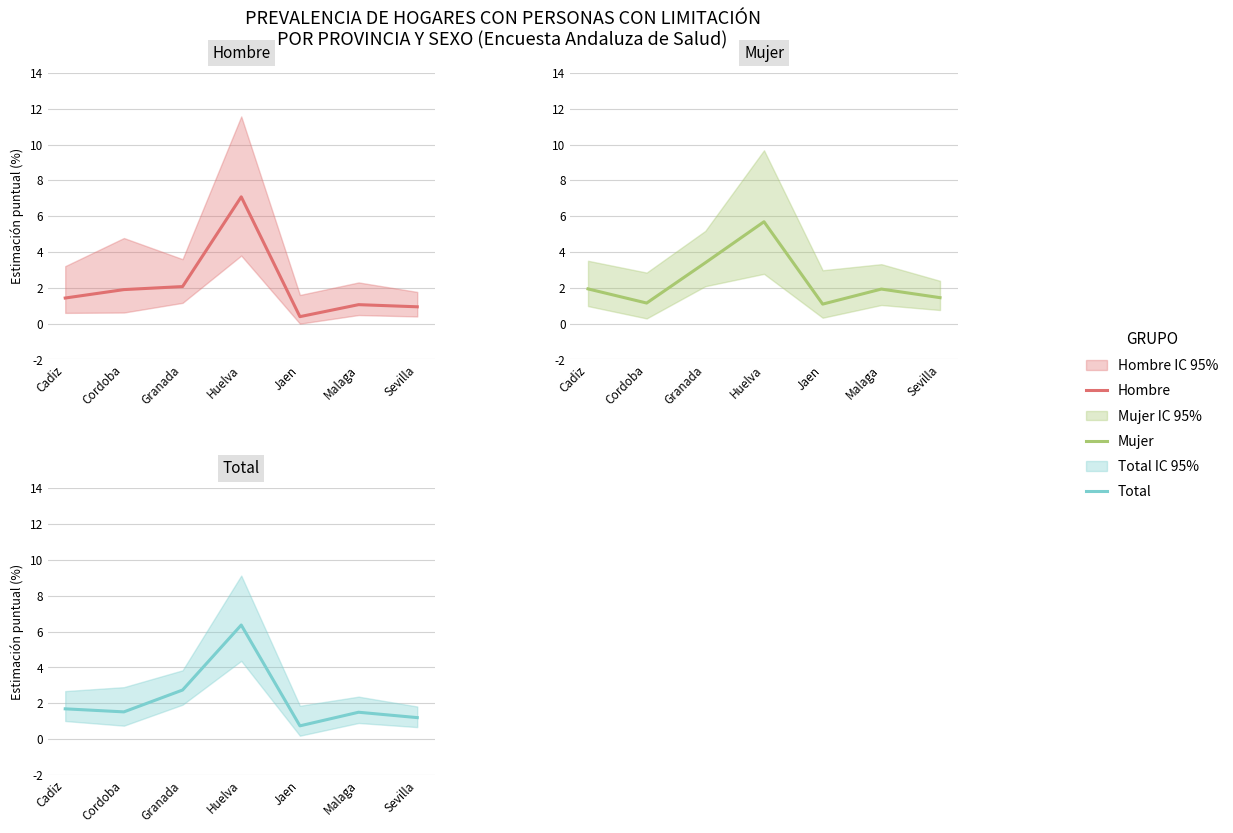

How many times do Mujer and Total cross each other?

4